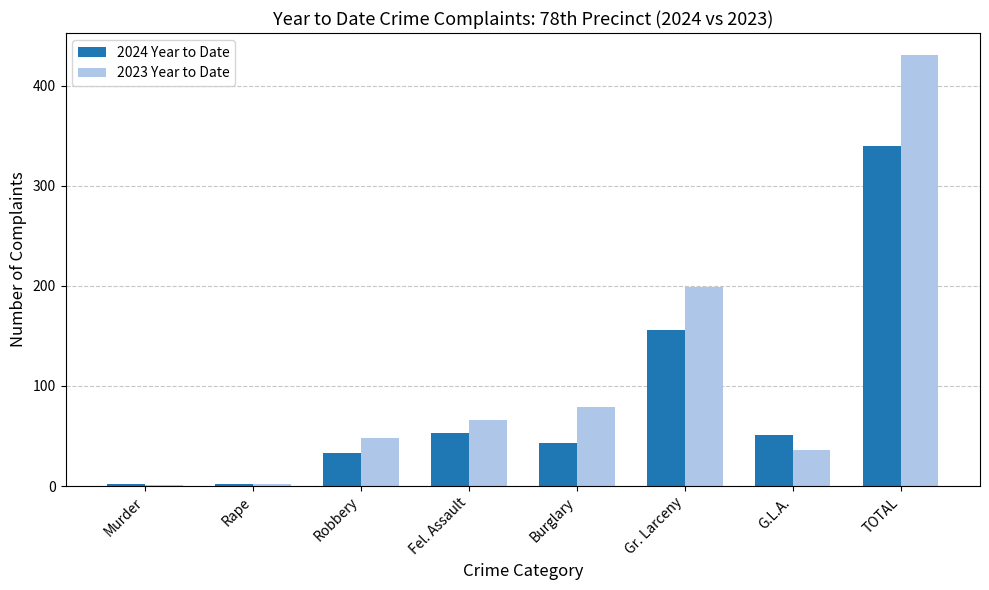

At which category is the sum across all series the highest?

TOTAL